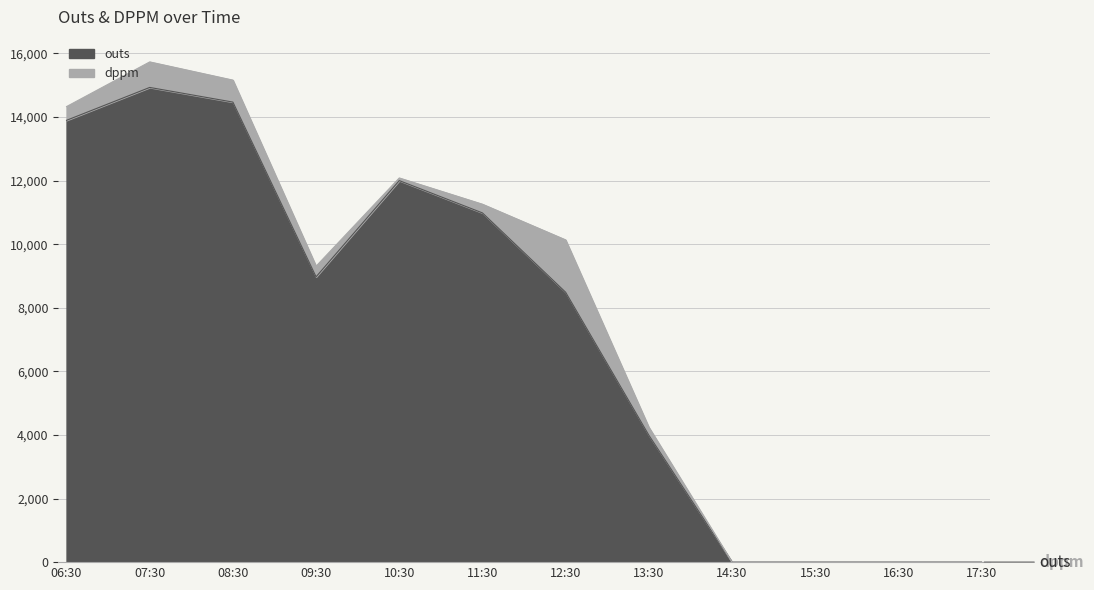

At which category does the chart reach its peak across all series?

07:30